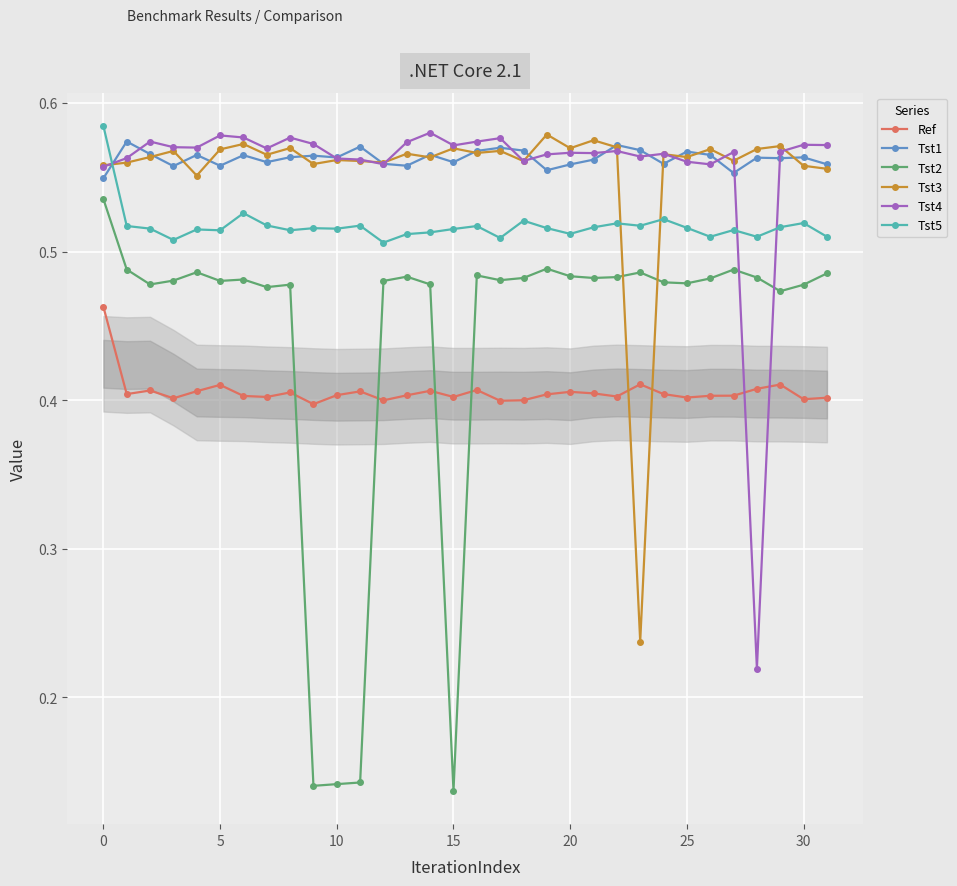

Between which two adjacent categories do Tst4 and Tst2 first intersect?

27 and 28